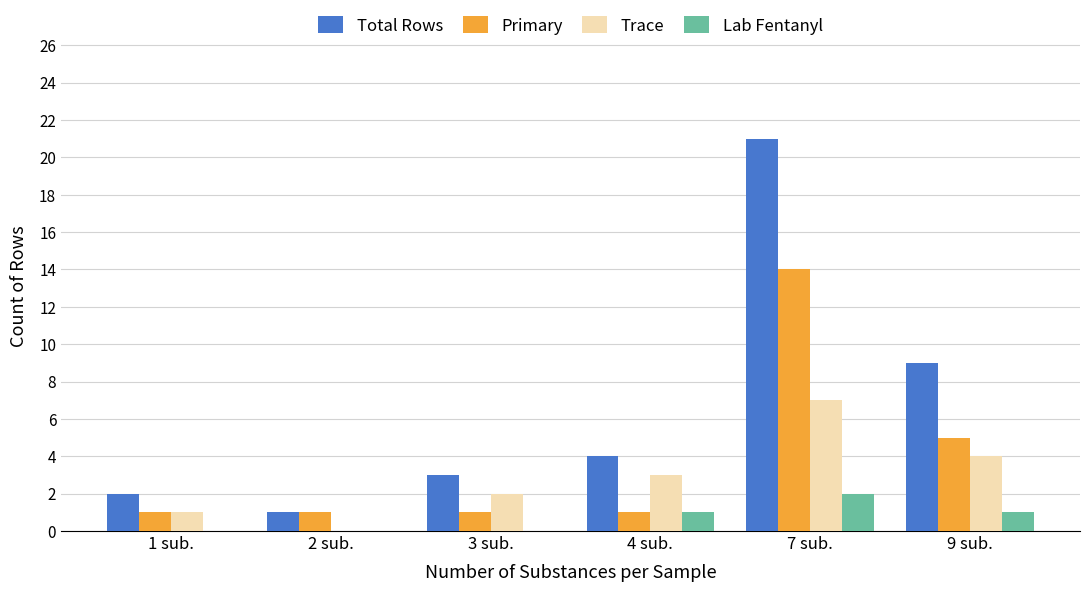

What is the total value across all series at 2 sub.?

2